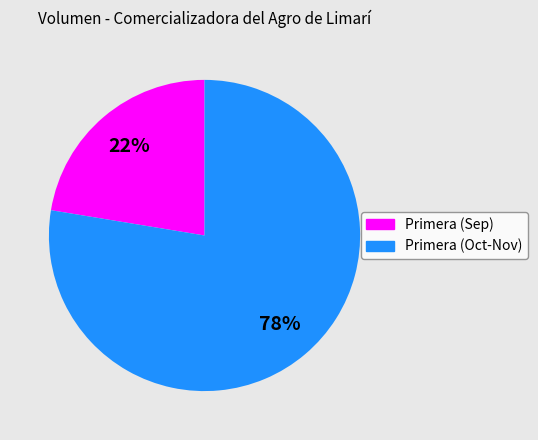

Which category has the biggest portion of the pie?

Primera (Oct-Nov)